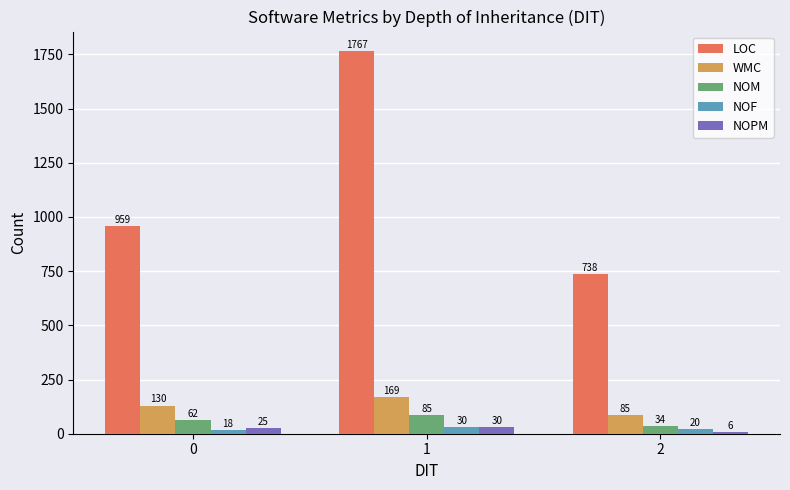

At which category is the sum across all series the highest?

1